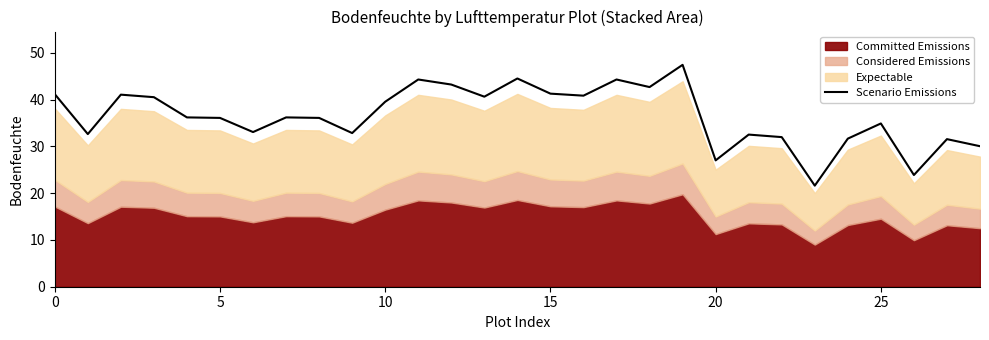

Does the chart have visible grid lines?

No